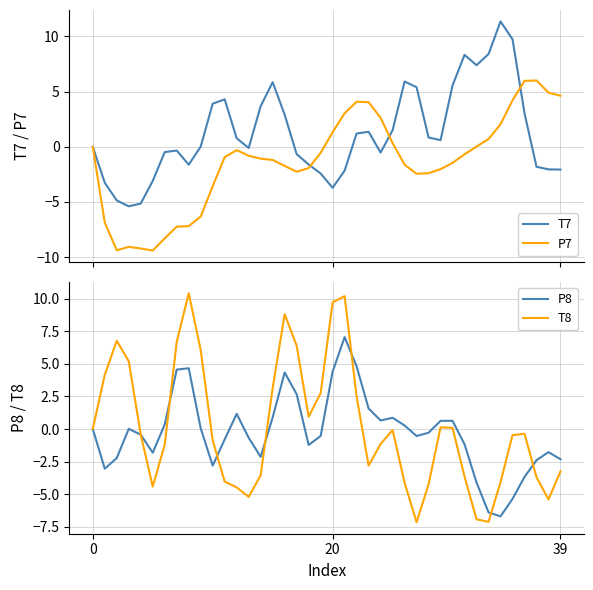

What is the sum of the P8 values at 38 and 22?

3.0